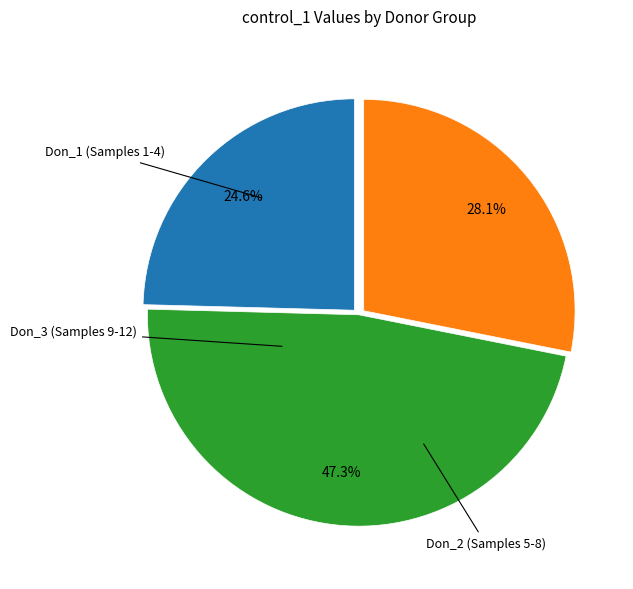

Count the number of slices in the pie.

3